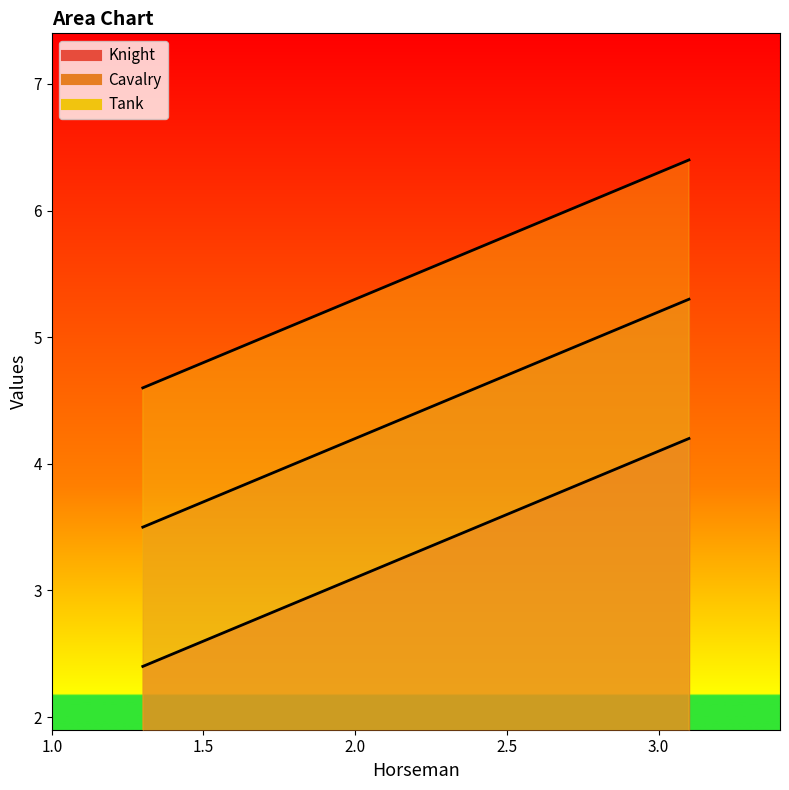

What is the spread (max minus min) of values at 3.1?

2.2